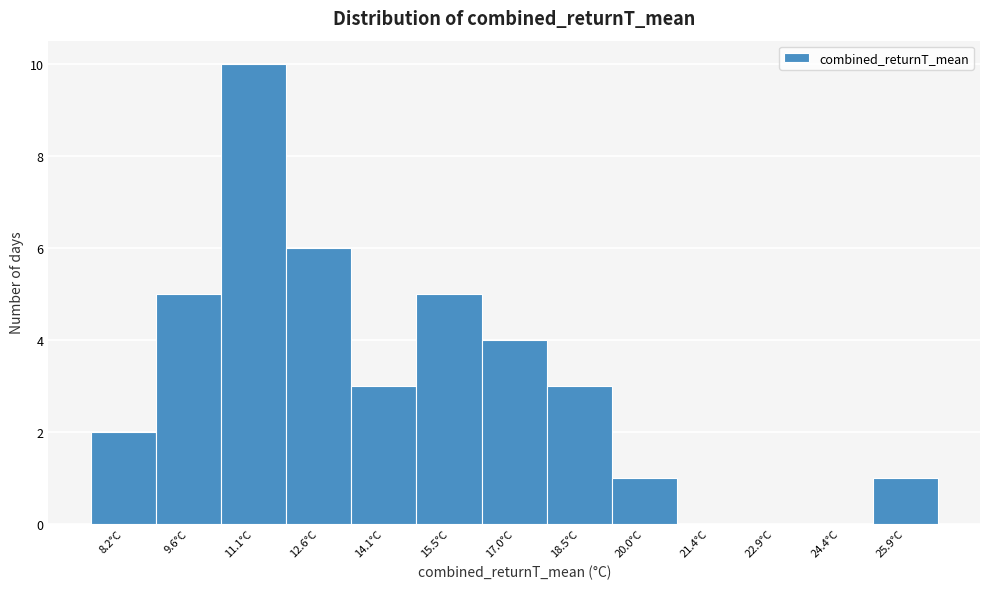

Reading left to right, transcribe all the data shown in this chart.

8.2°C=2	9.6°C=5	11.1°C=10	12.6°C=6	14.1°C=3	15.5°C=5	17.0°C=4	18.5°C=3	20.0°C=1	21.4°C=0	22.9°C=0	24.4°C=0	25.9°C=1